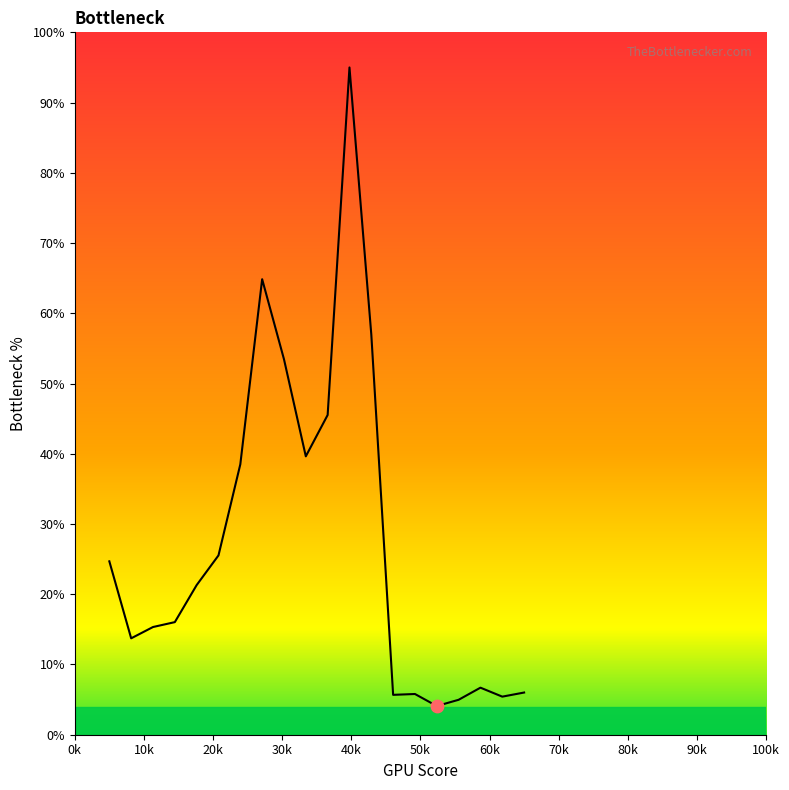

What is the difference between the maximum and minimum values?

90.9